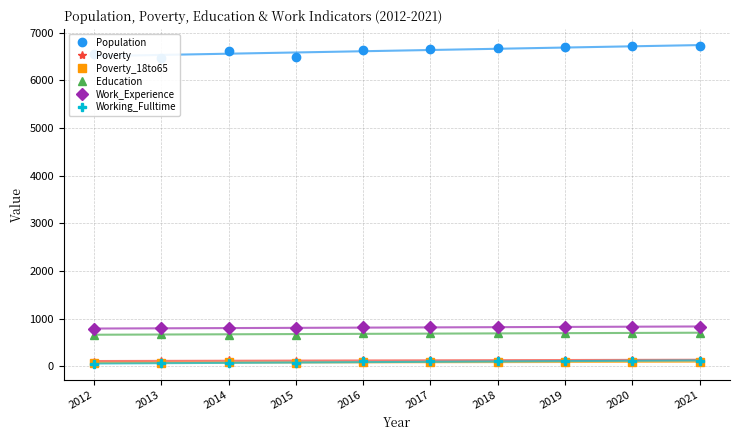

At which label is Poverty_18to65 closest to 78?

2013